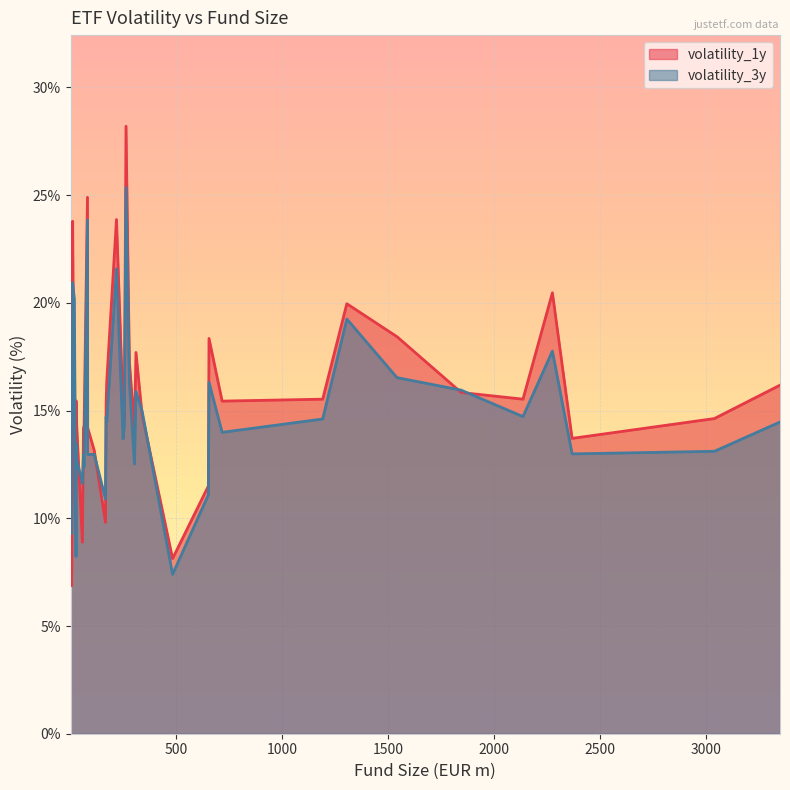

What is the label of the 10th point from the right?

651